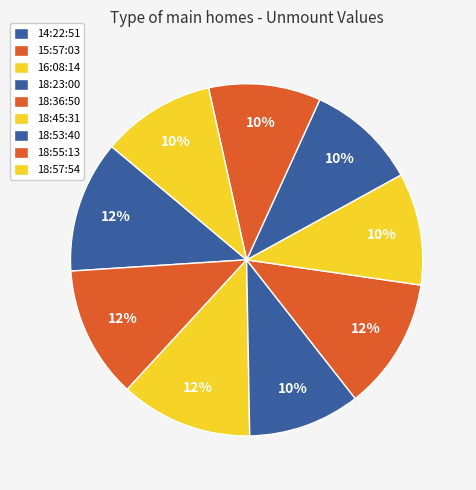

Which slice is the smallest?

18:53:40